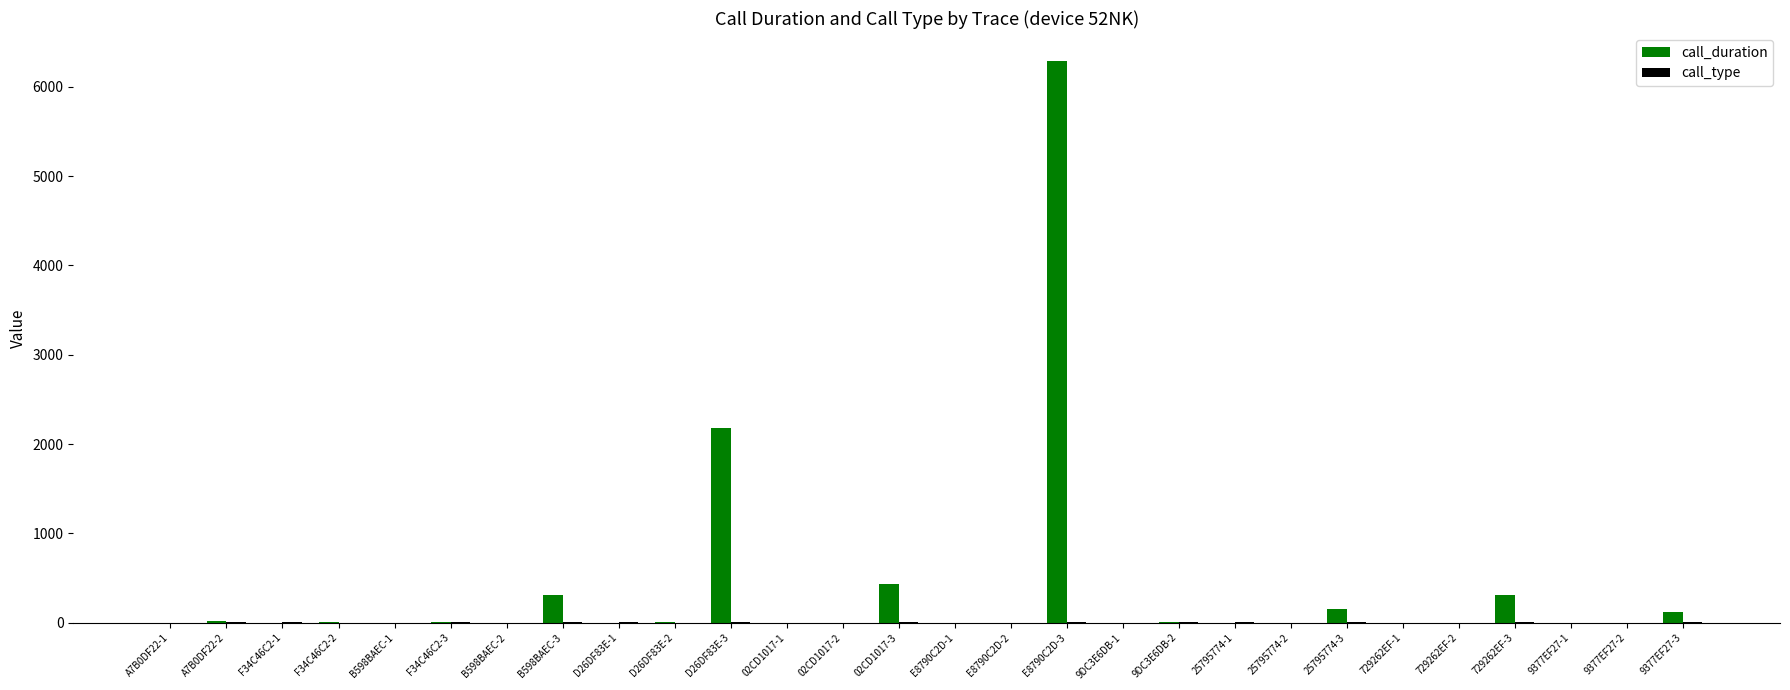

What is the sum of all call_duration values?

9838